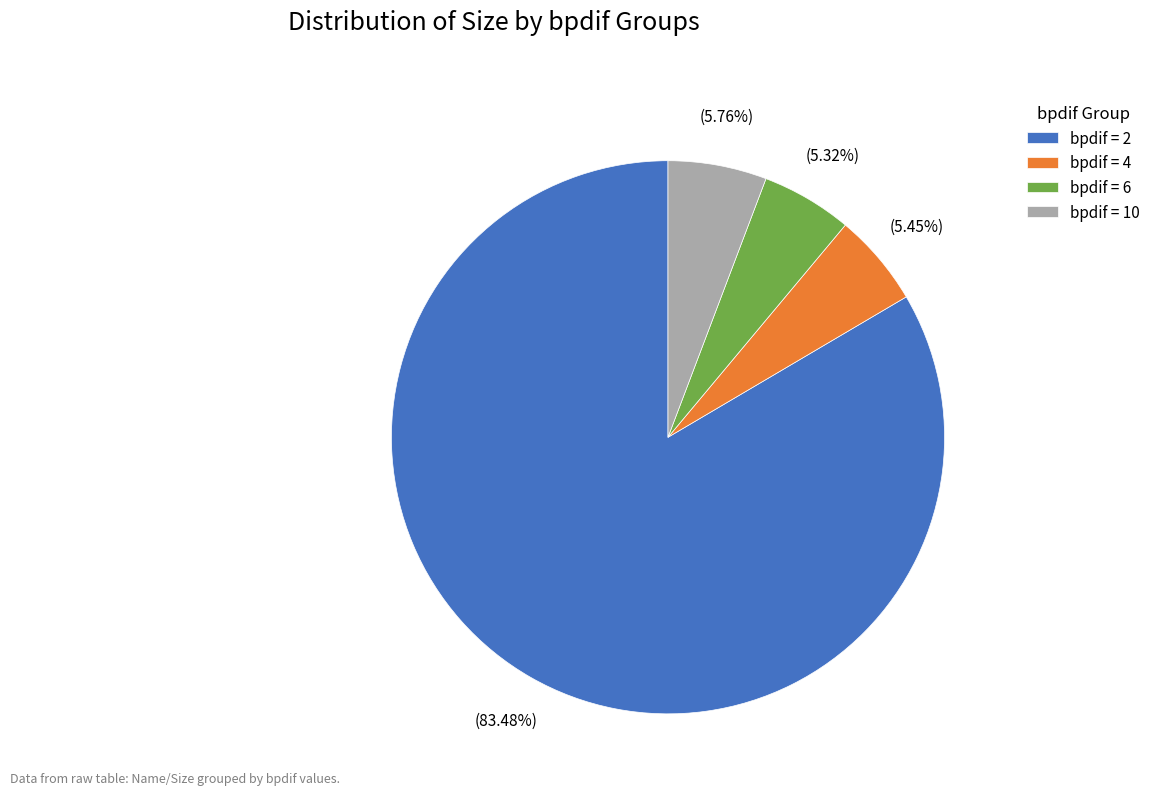

Between bpdif = 6 and bpdif = 2, which is larger?

bpdif = 2